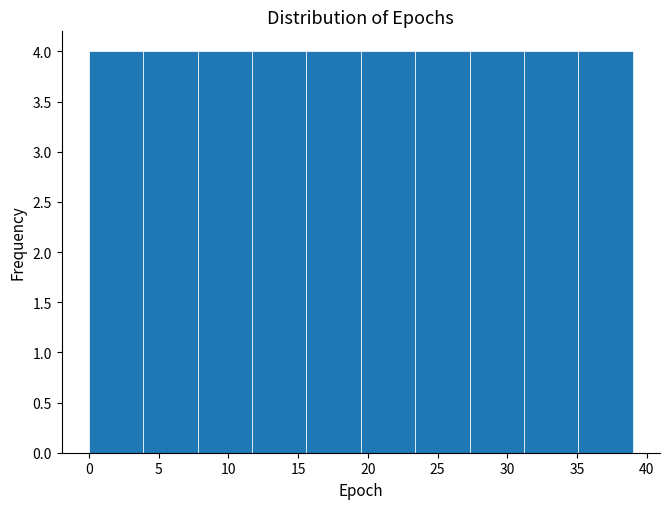

How tall is the bar that spans 19.5 to 23.4 on the x-axis? Neither the bar edges nor the heights are printed on the chart, so give them approximately, as read against the axes.

4